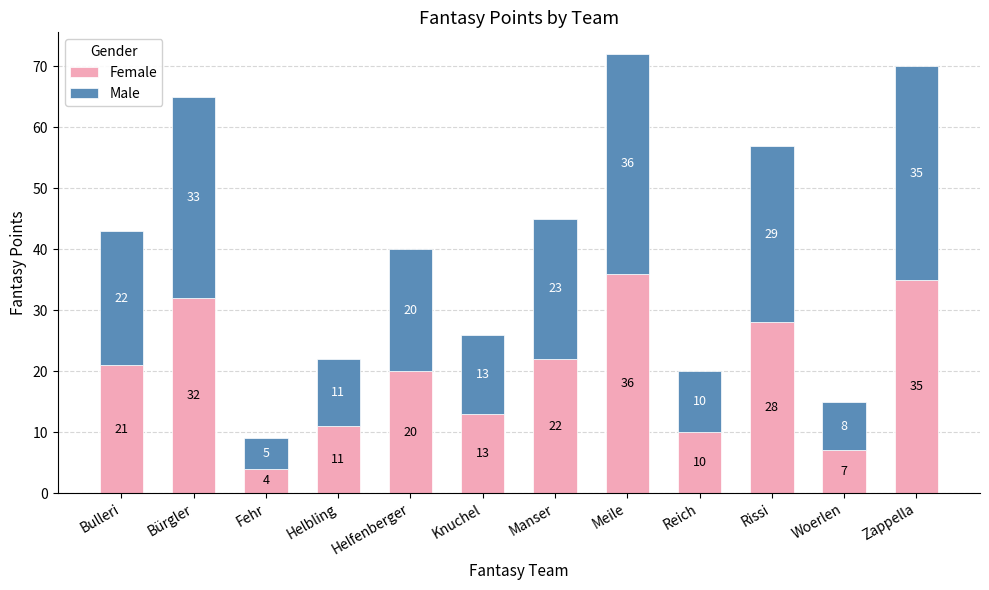

Are the bars horizontal?

No